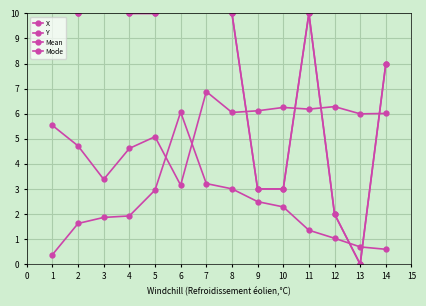

How many lines are shown in the chart?

4